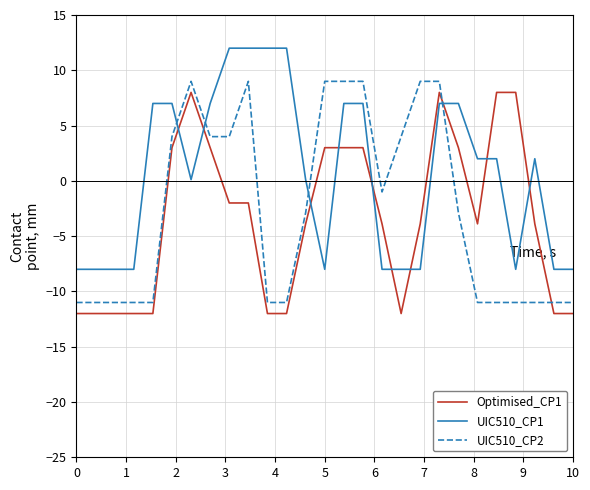

Rank the series by their average value, from highest to lowest.

UIC510_CP1, UIC510_CP2, Optimised_CP1